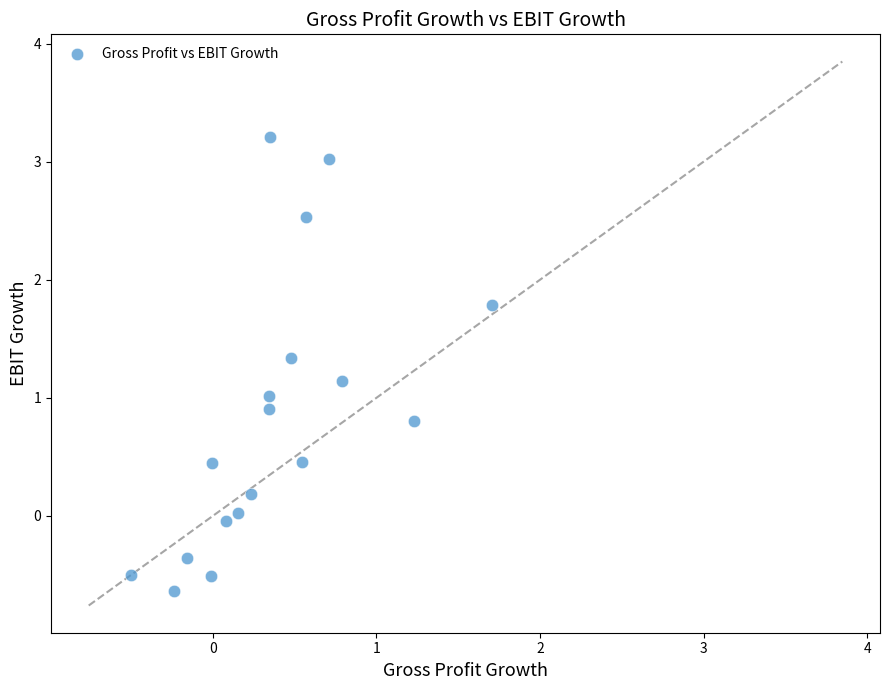

What is the range of X values (max minus min)?

2.2